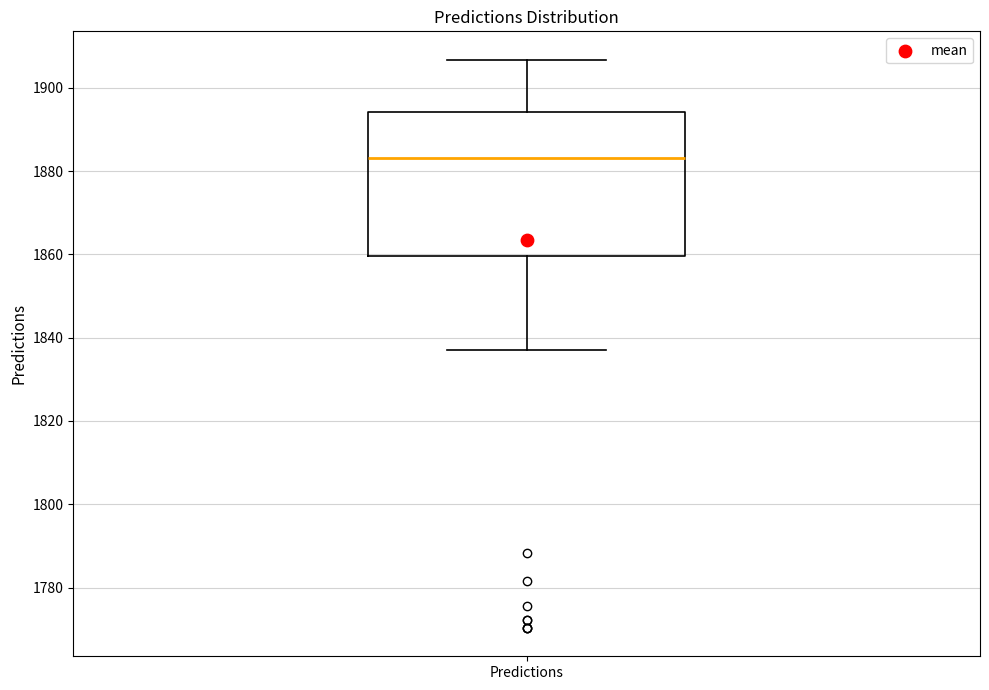

Where is the upper edge of the box for Predictions on the y-axis? The values are not printed on the chart, so give them approximately, as read against the axis.

1894